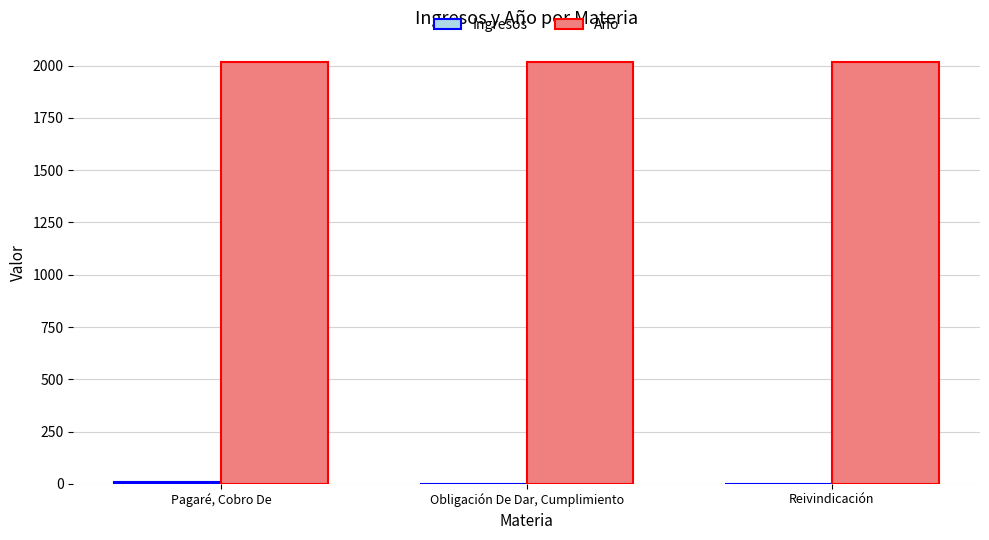

What is the maximum value for Año?

2019